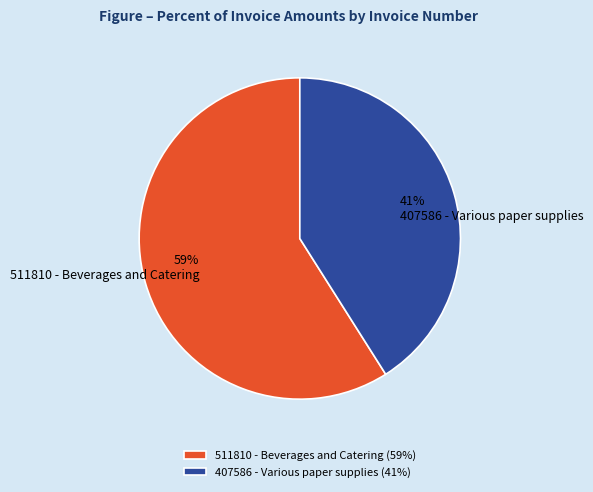

What percentage is the 407586 - Various paper supplies slice, to the nearest percent?

41%